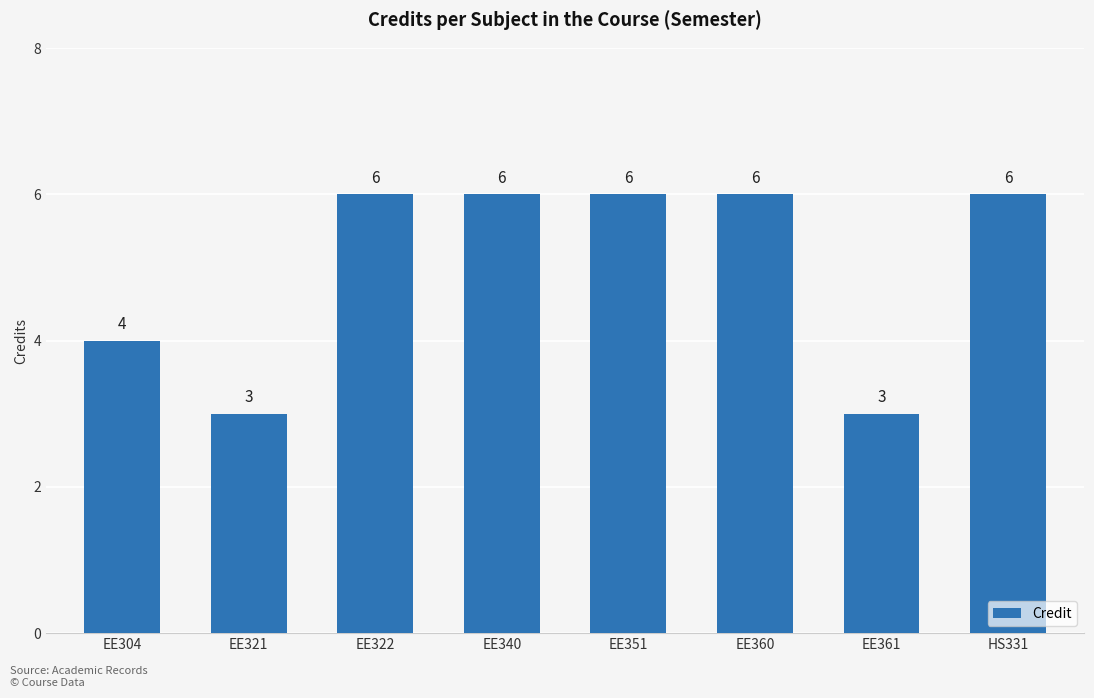

Which has a higher value, EE360 or EE321?

EE360